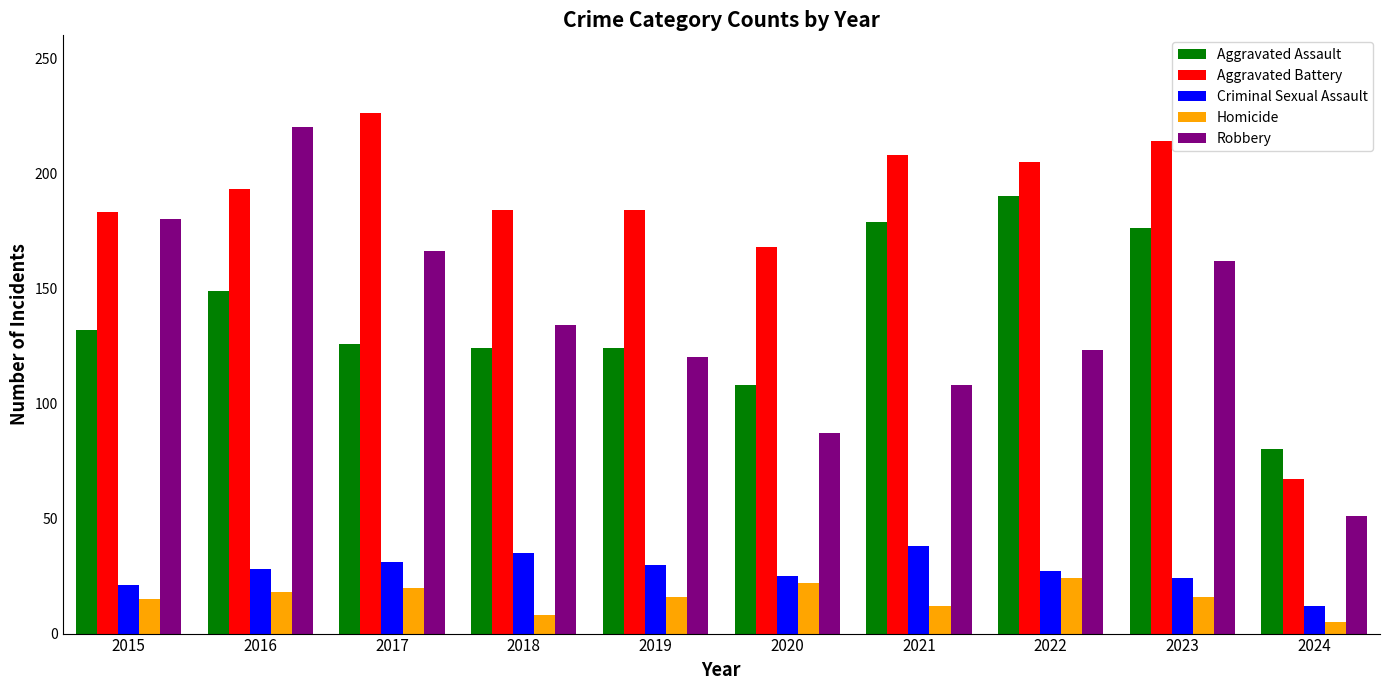

At which label does Homicide first exceed 16?

2016